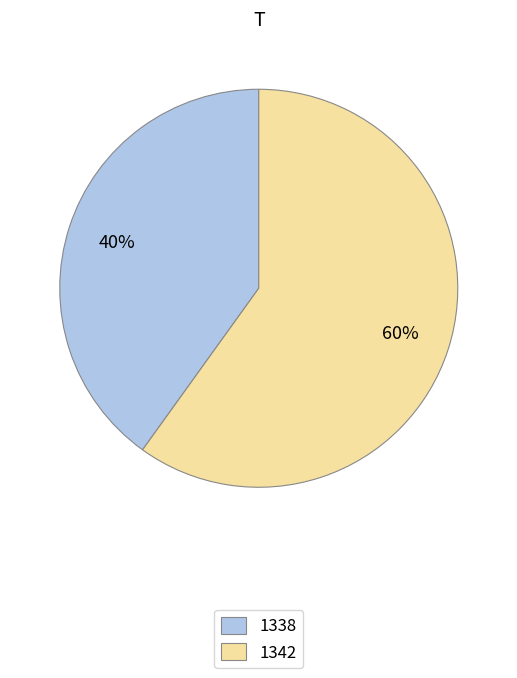

Does any single category account for the majority?

Yes